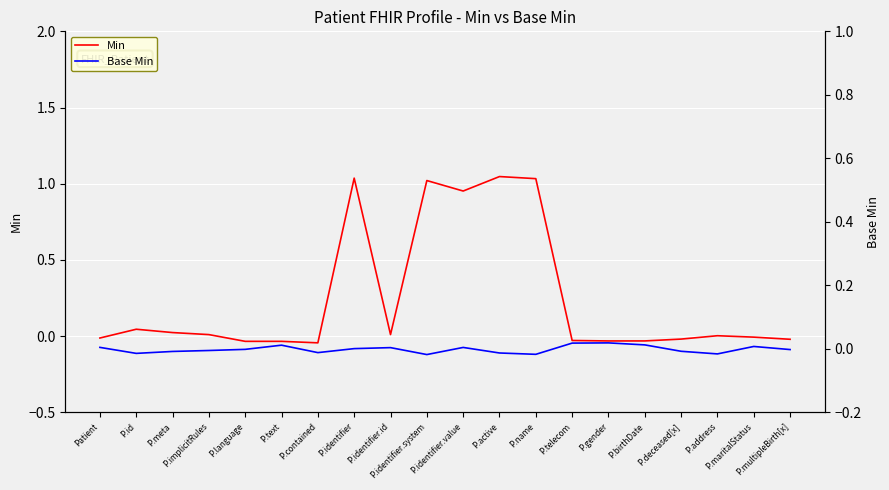

True or false: Base Min and Min intersect in this chart.

True